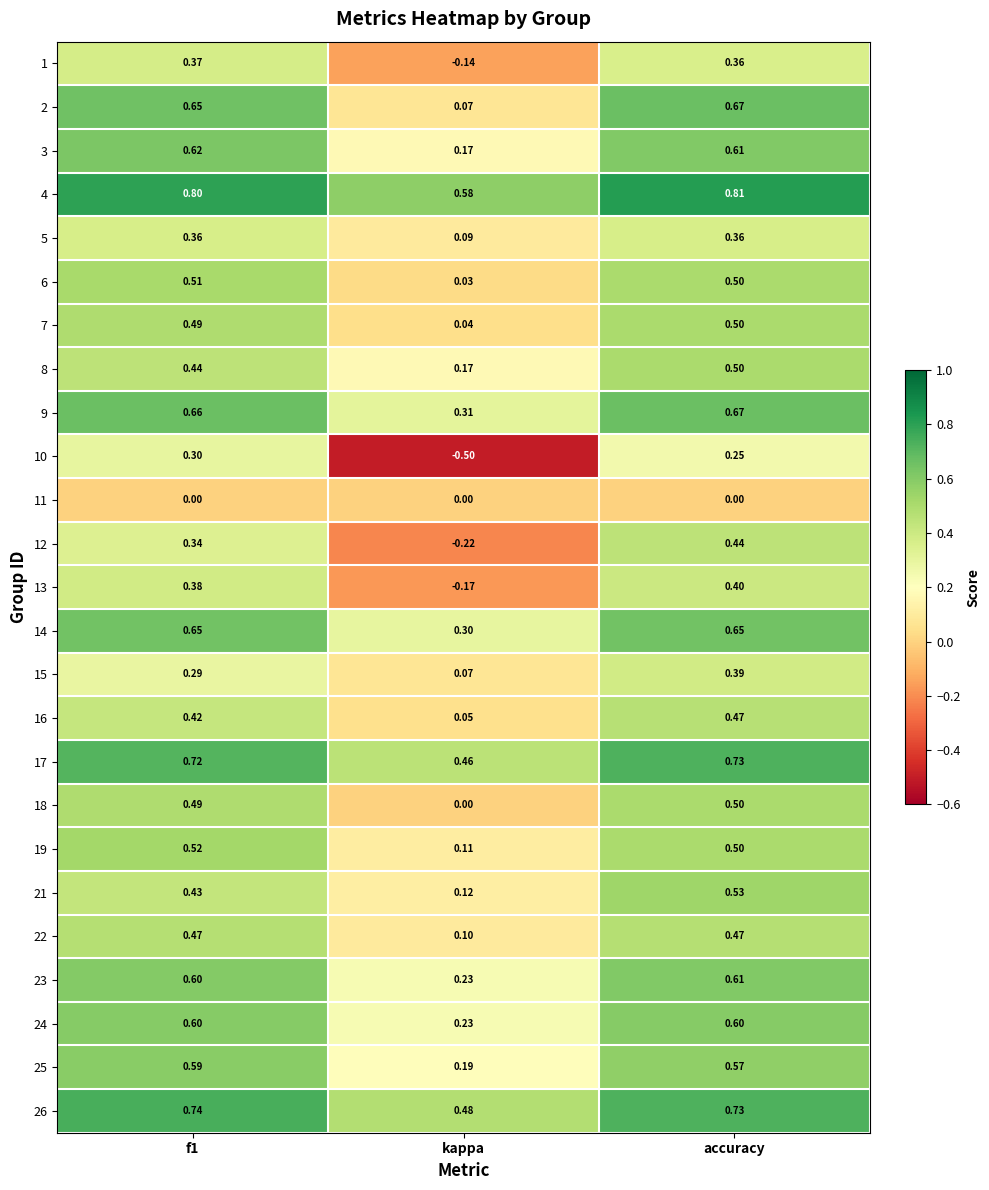

At which category does the chart reach its peak across all series?

accuracy